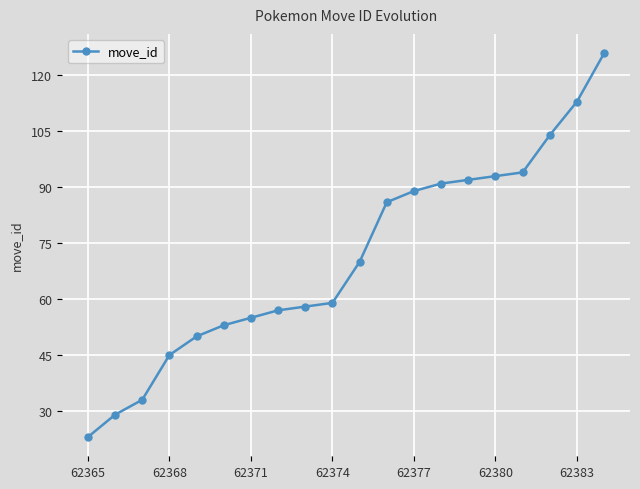

What is the smallest value displayed?

23